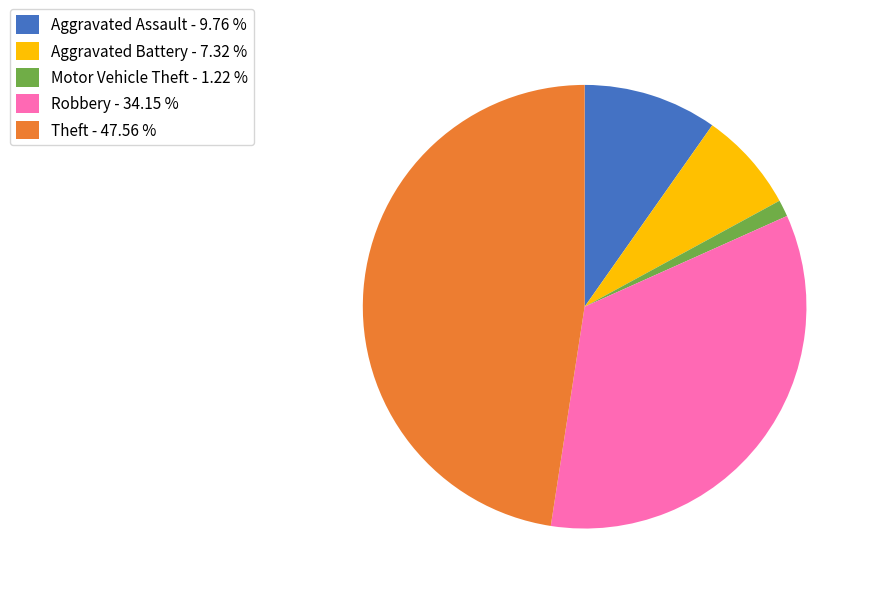

Do Robbery - 34.15 % and Motor Vehicle Theft - 1.22 % together represent more than half of the pie?

No